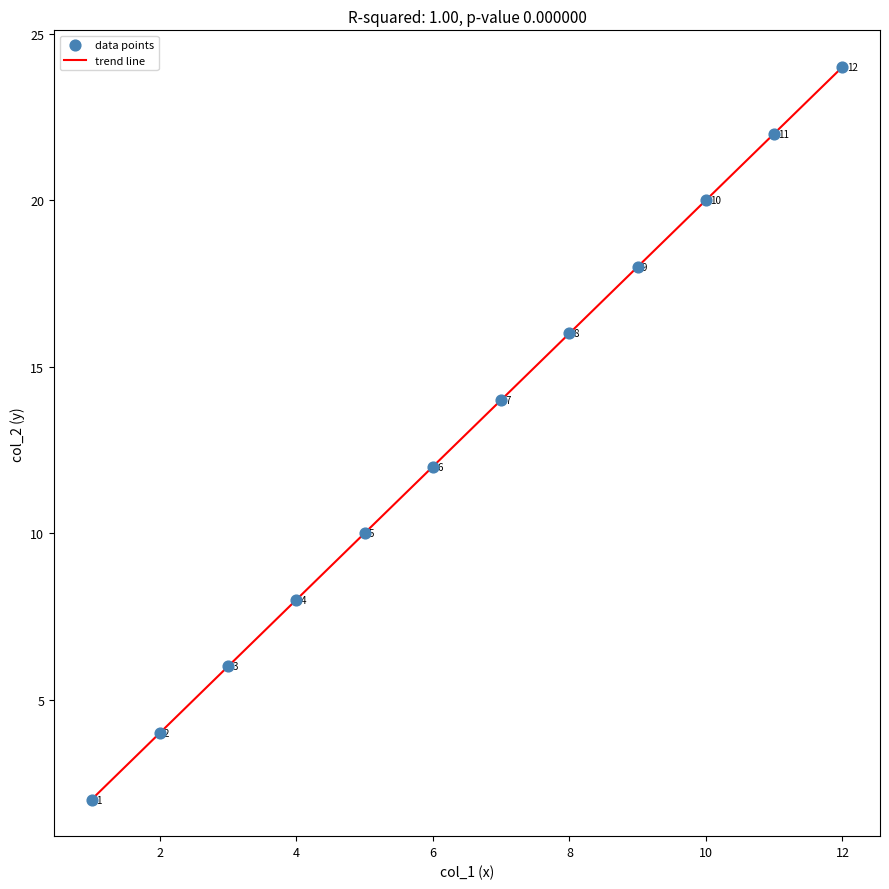

What is the difference between the maximum and minimum values?

22.0